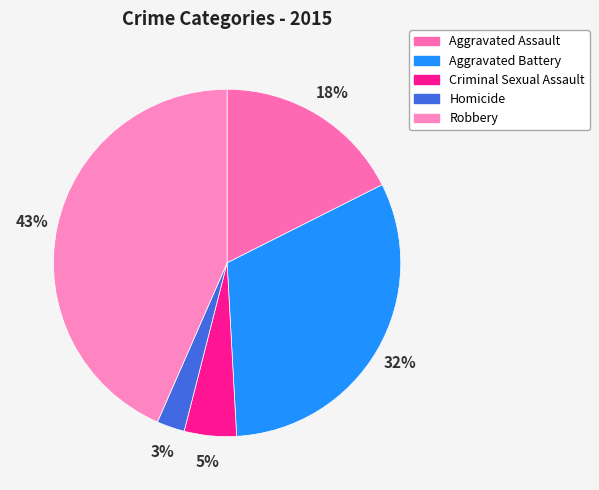

What percentage do Aggravated Battery and Homicide together represent?

34.1%